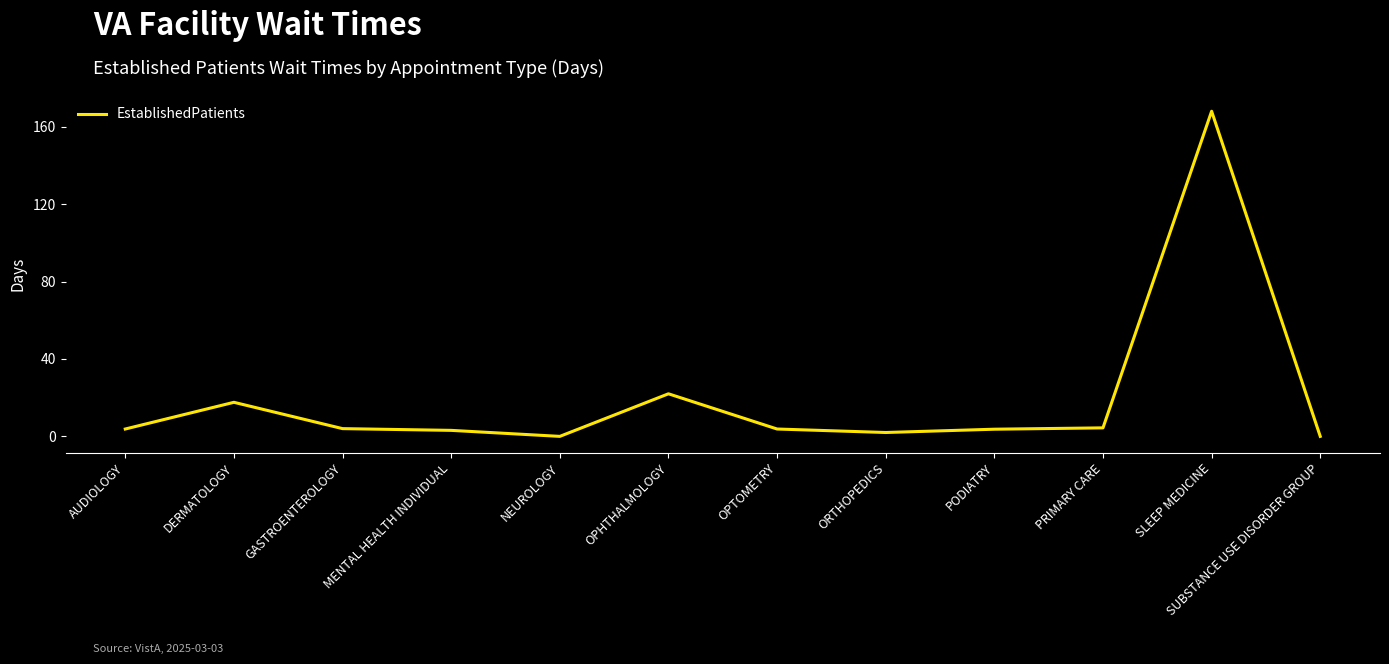

Between NEUROLOGY and OPHTHALMOLOGY, which is larger?

OPHTHALMOLOGY